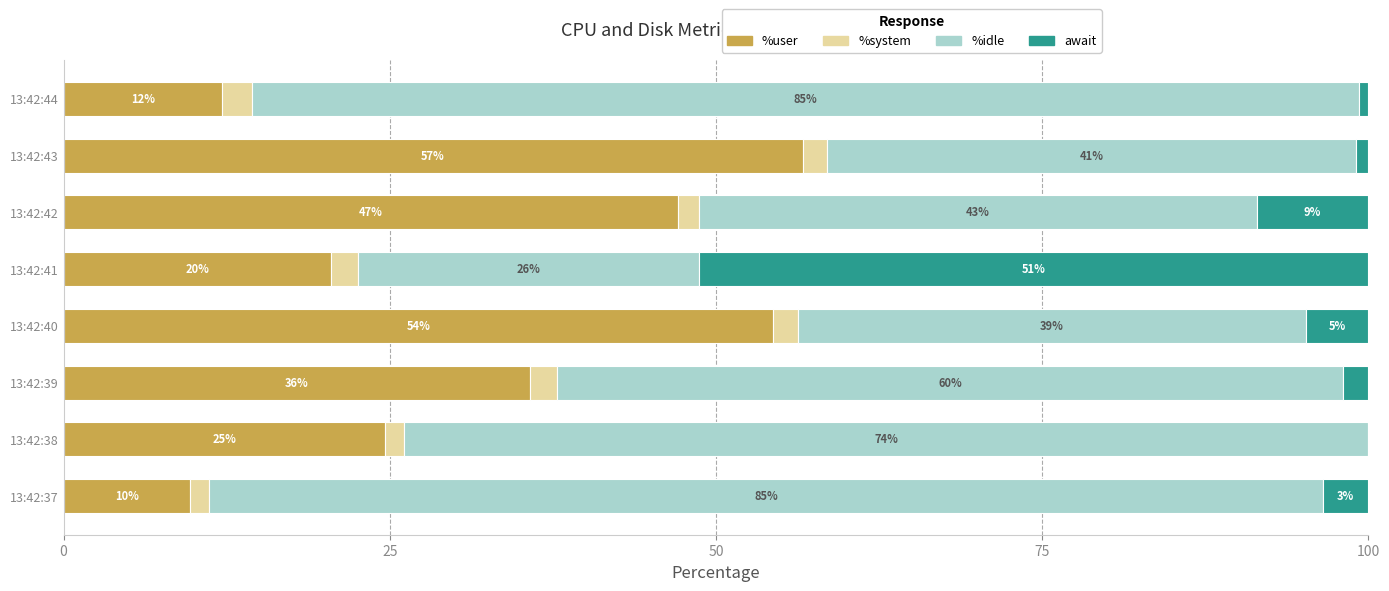

What are all the series names shown in the legend?

%user, %system, %idle, await